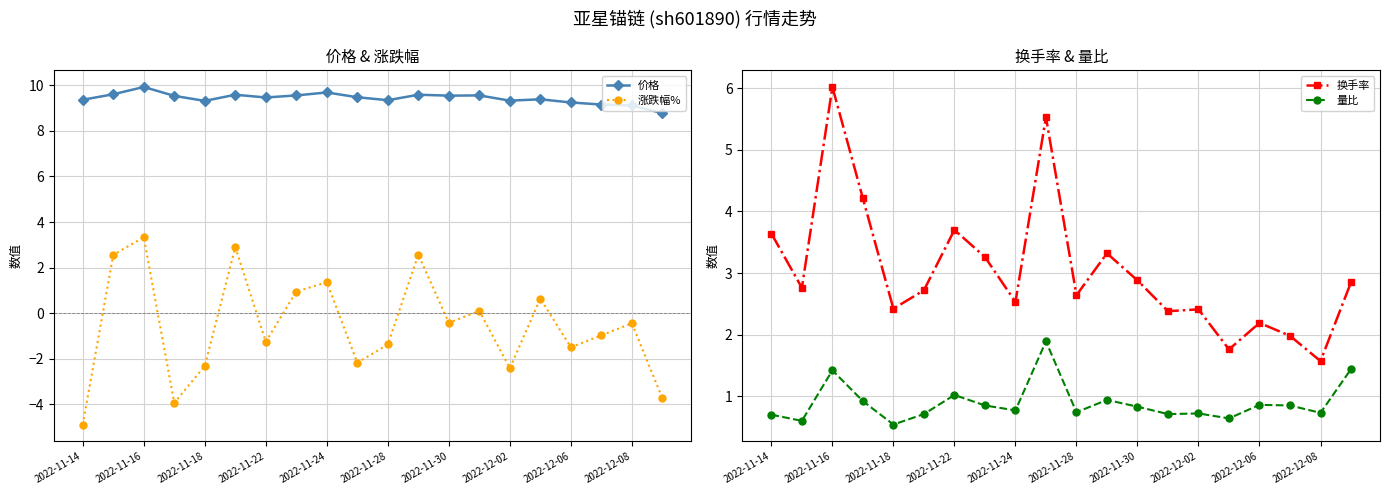

The value of 涨跌幅% at 2022-12-06 is -2.3. True or false?

False